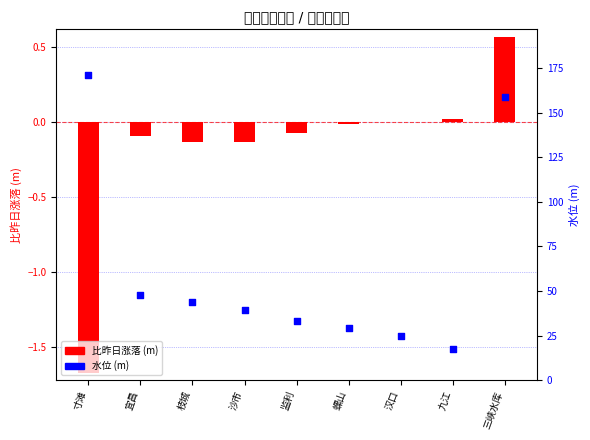

What are all the series names shown in the legend?

比昨日涨落 (m), 水位 (m)